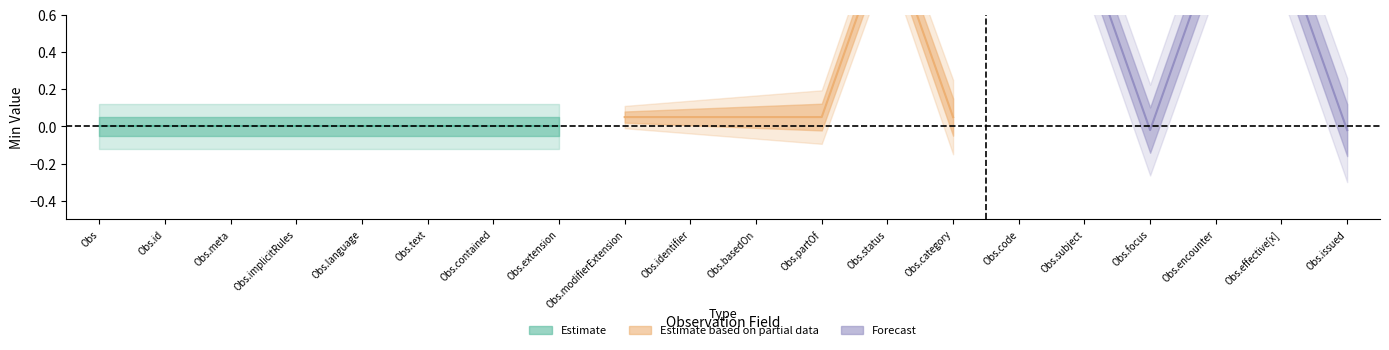

True or false: base_min and x_min cross at least once.

False